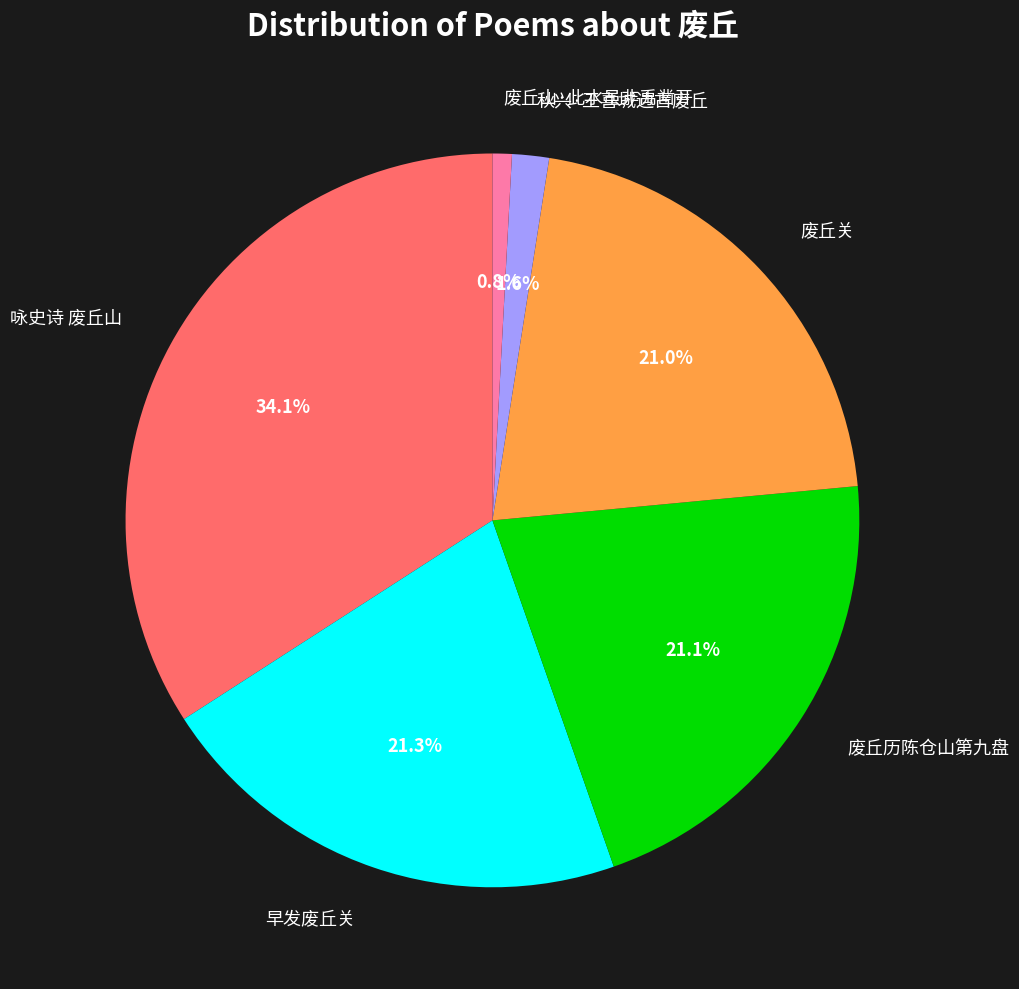

Does any single category account for the majority?

No